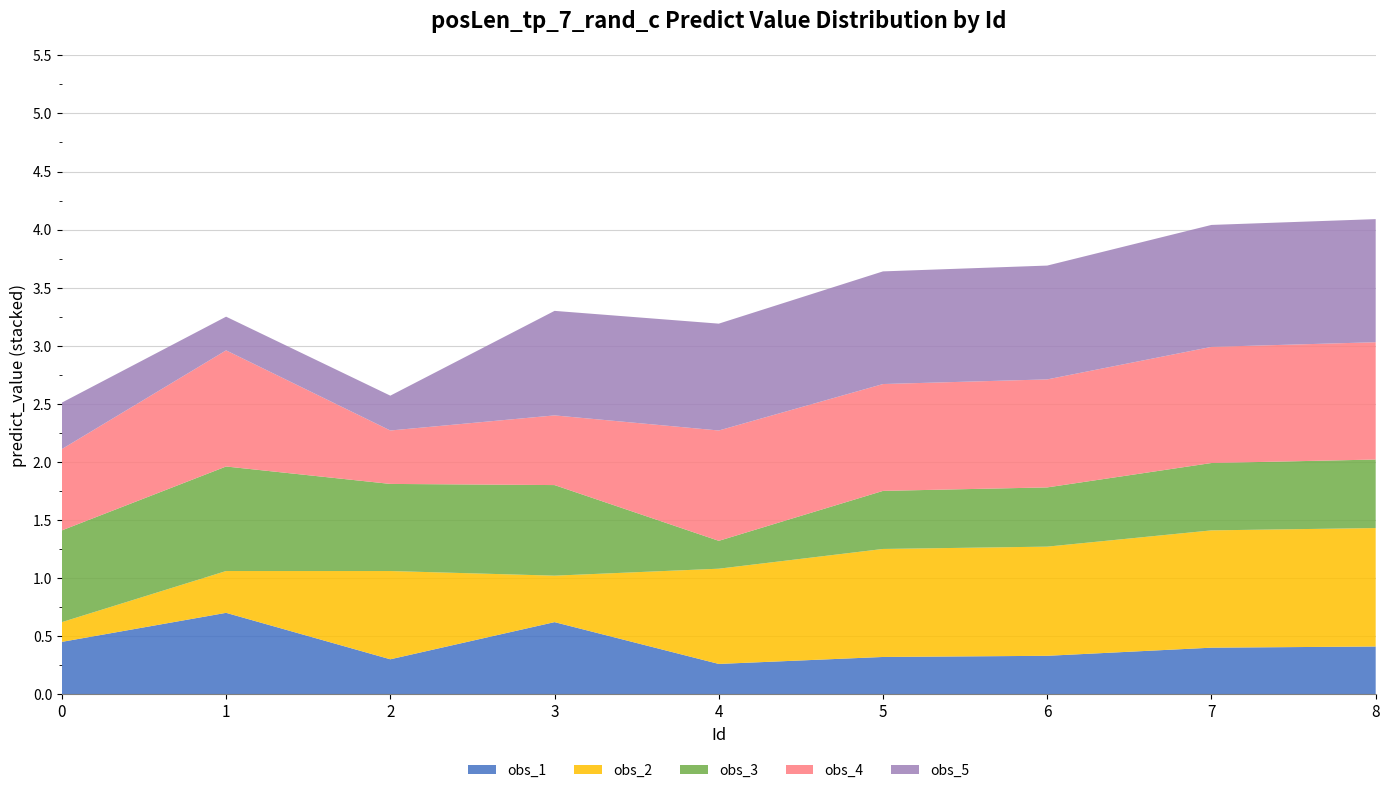

What is the highest value of the obs_1 series?

0.7